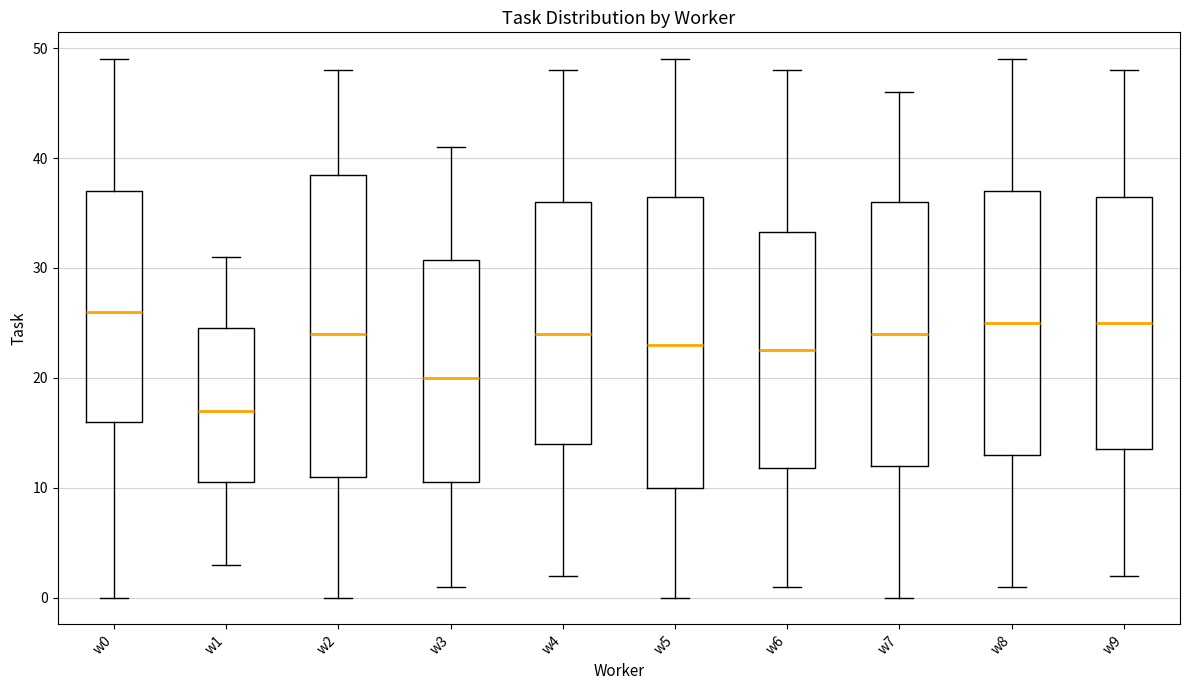

Reading left to right, read every box against the y-axis: the position of its median line, the range the box covers, and the ends of its whiskers. The values are not printed on the chart, so give them approximately, as read against the axis.

w0: median 26, box 16 to 37, whiskers 0 to 49
w1: median 17, box 11 to 25, whiskers 3 to 31
w2: median 24, box 11 to 39, whiskers 0 to 48
w3: median 20, box 11 to 31, whiskers 1 to 41
w4: median 24, box 14 to 36, whiskers 2 to 48
w5: median 23, box 10 to 37, whiskers 0 to 49
w6: median 23, box 12 to 33, whiskers 1 to 48
w7: median 24, box 12 to 36, whiskers 0 to 46
w8: median 25, box 13 to 37, whiskers 1 to 49
w9: median 25, box 14 to 37, whiskers 2 to 48